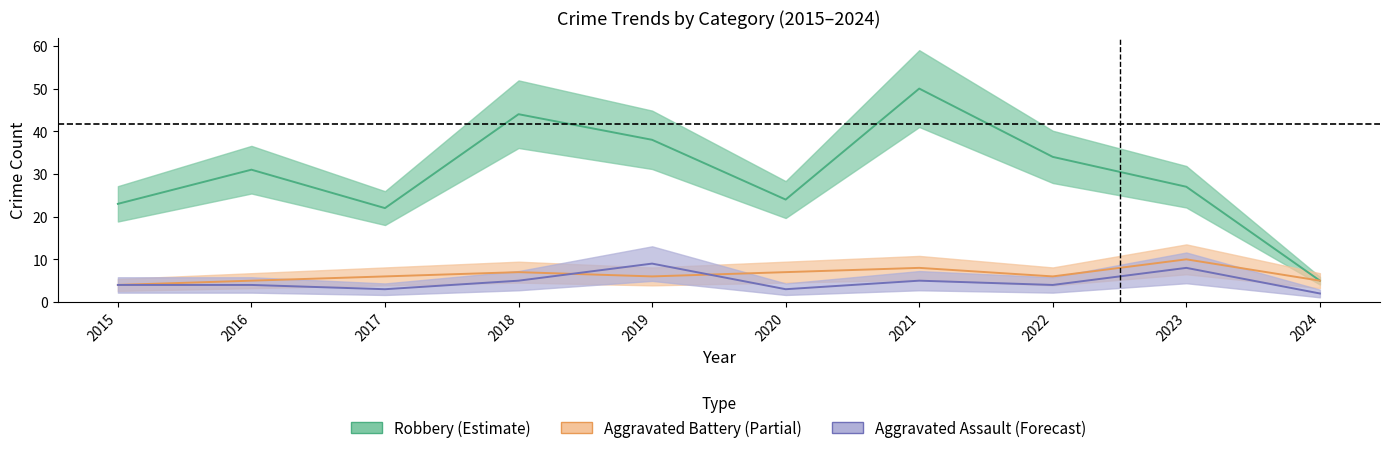

What is the minimum value shown in the chart?

2